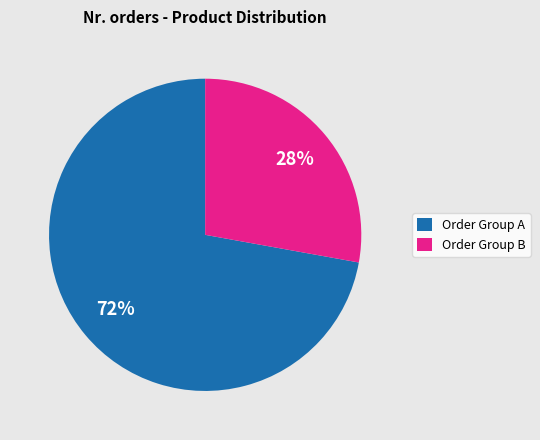

The Order Group B slice represents 37% of the pie. True or false?

False